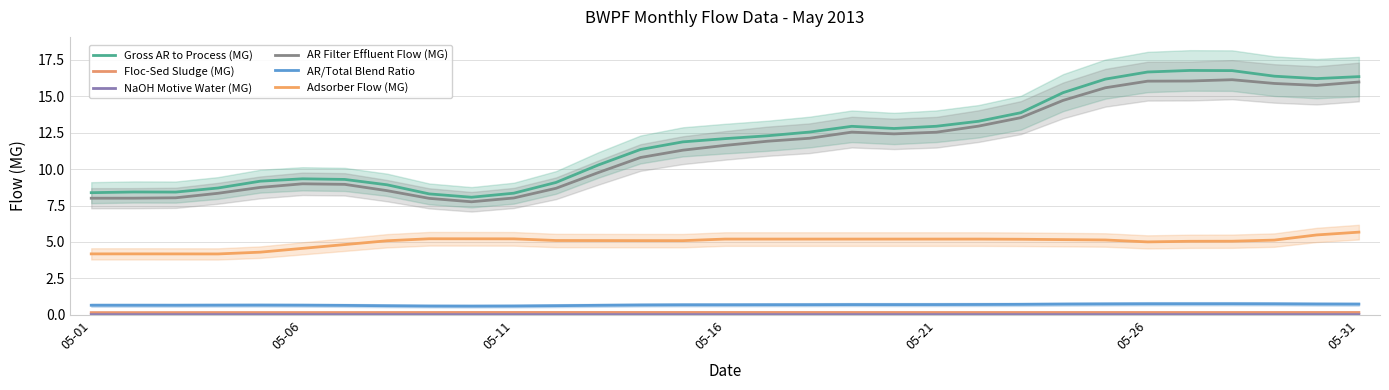

How many data points does each series have?

31